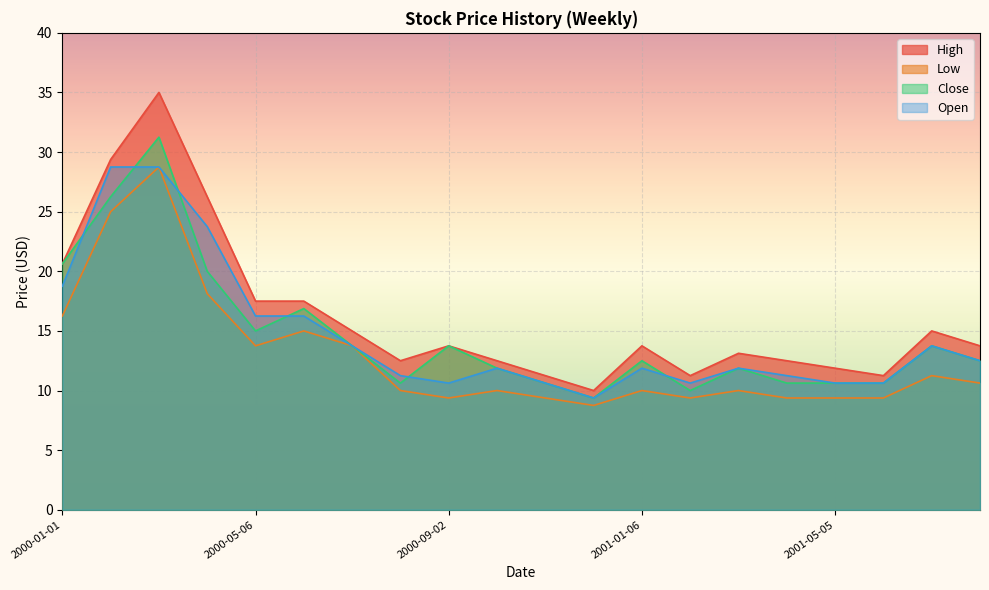

What are all the series names shown in the legend?

High, Low, Close, Open